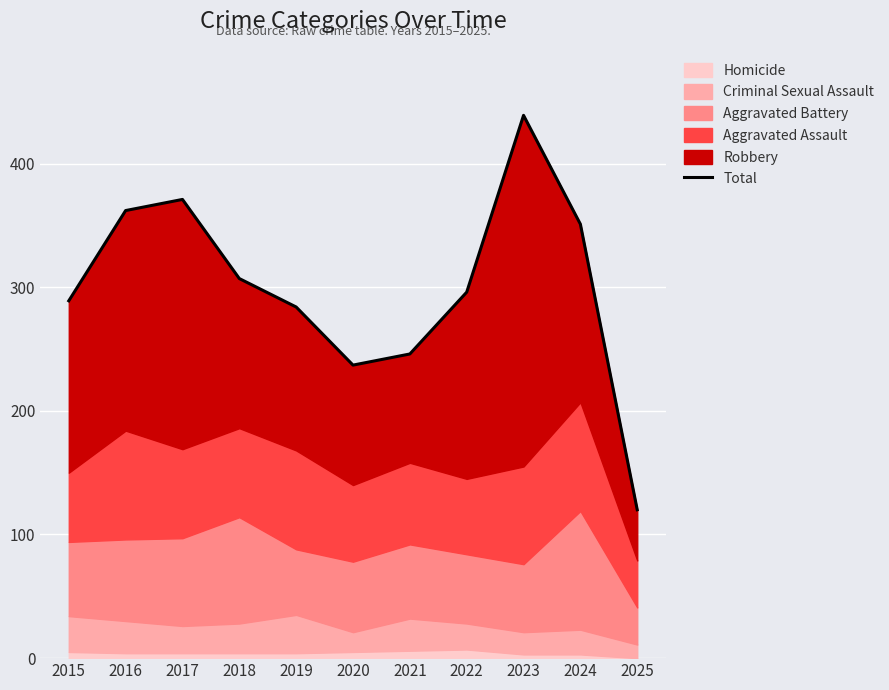

Reading right to left, extract all data points from this chart.

120	351	439	296	246	237	284	307	371	362	289